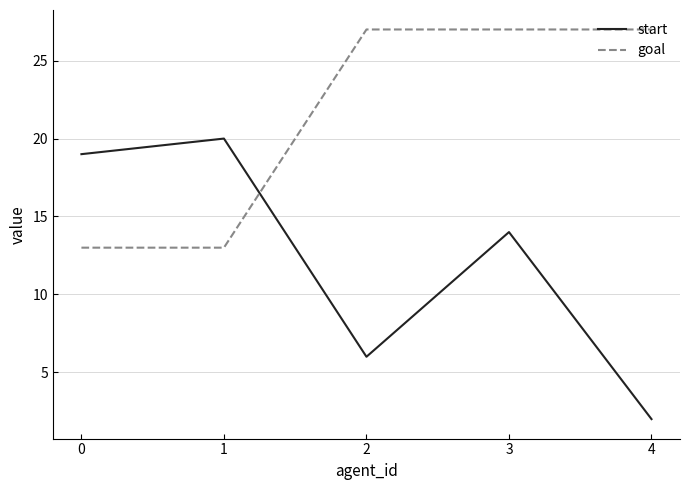

True or false: start and goal intersect in this chart.

True